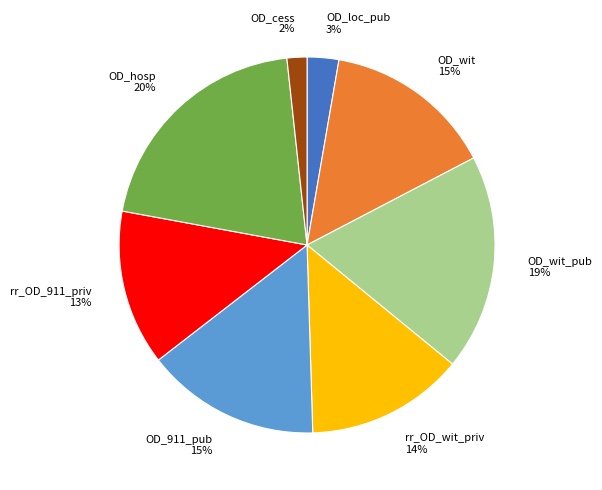

To the nearest percent, what portion does OD_hosp 20% represent?

20%